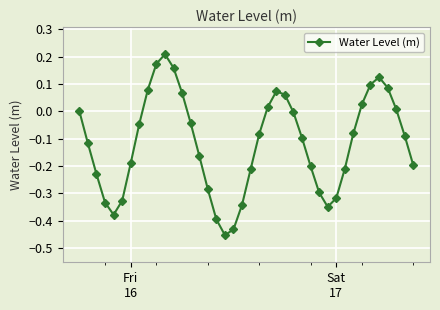

True or false: the data has more than 1 interior local peaks.

True